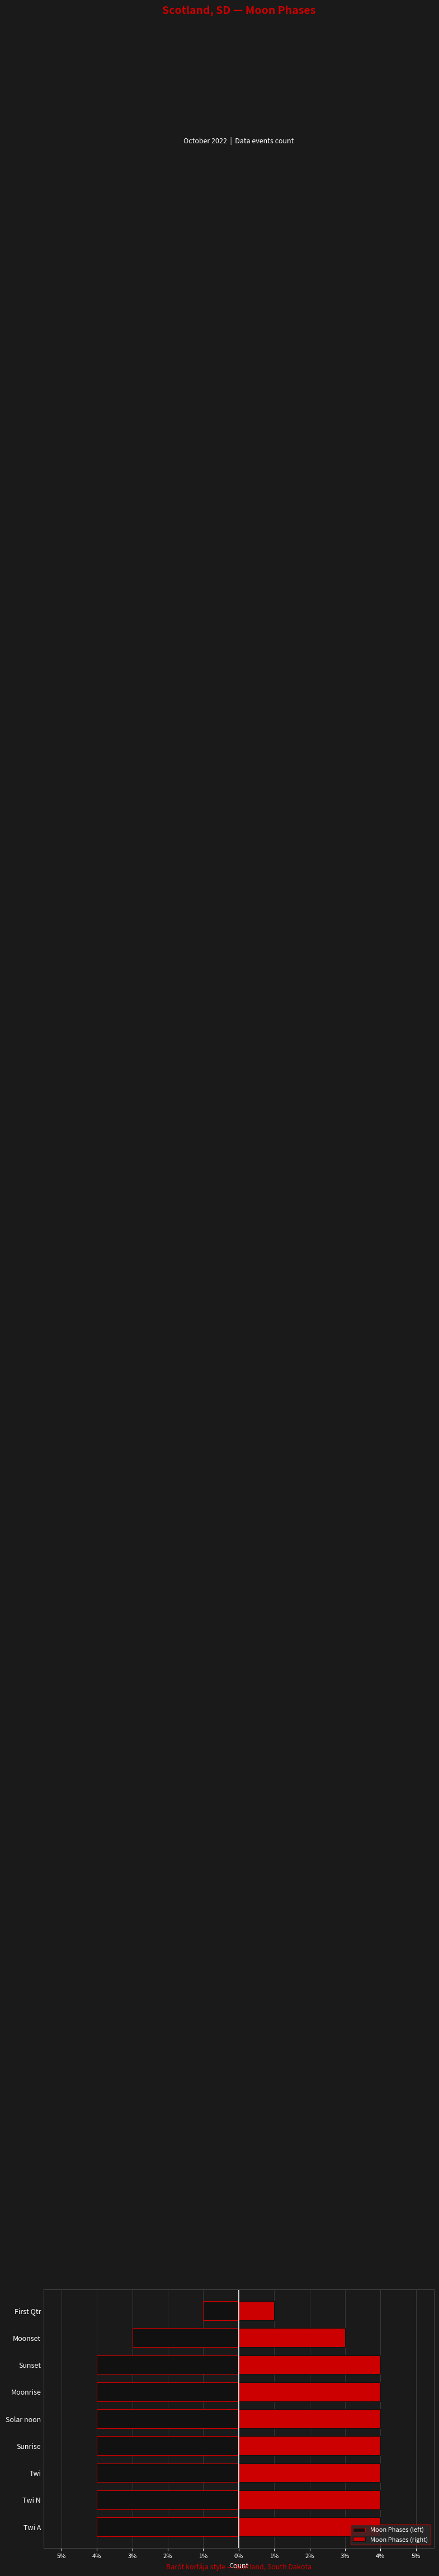

The Moon Phases (right) series shows 2 at Moonrise. True or false?

False